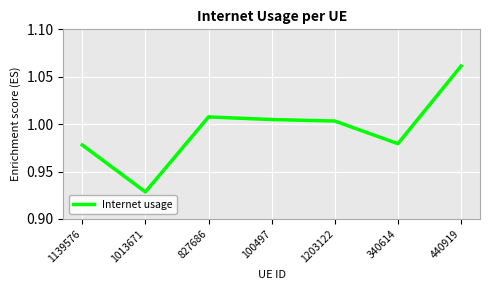

Where is the data nearest to the value 0?

1013671